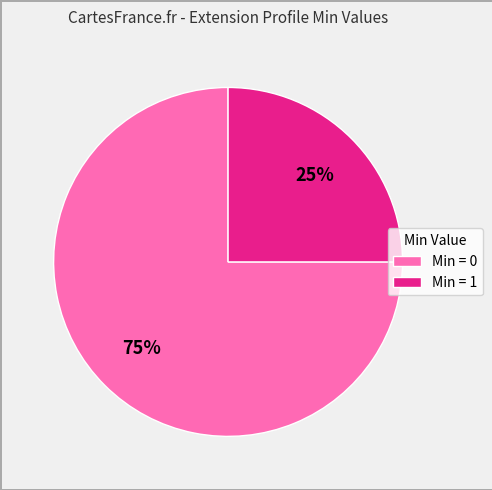

Which category has the biggest portion of the pie?

Min = 0